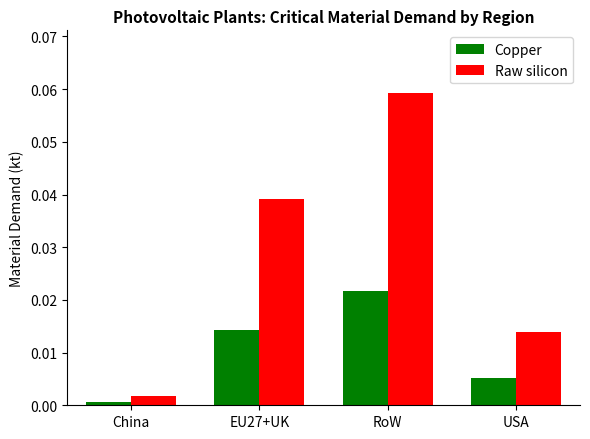

True or false: Copper has a value of 0.0 at China.

True